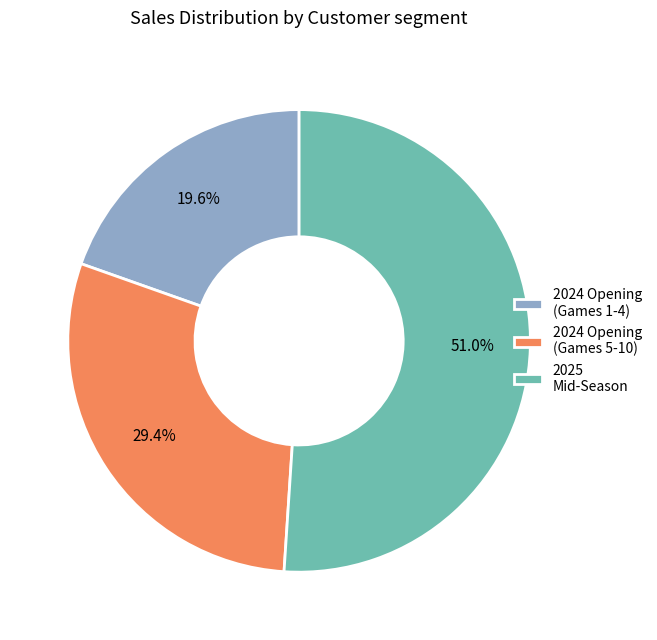

Combined, do 2025 Mid-Season and 2024 Opening (Games 1-4) account for over 50%?

Yes